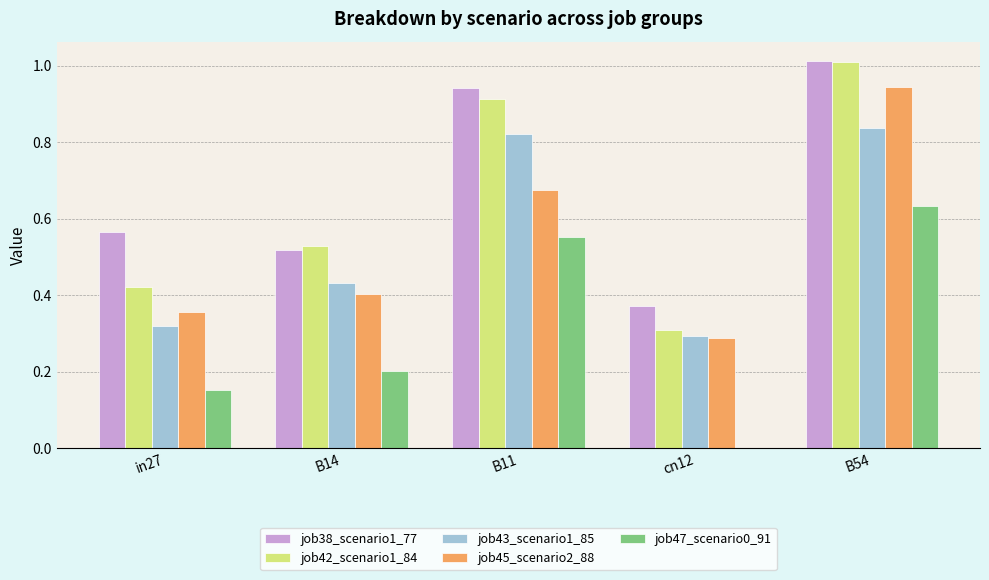

What is the sum of all job47_scenario0_91 values?

1.5